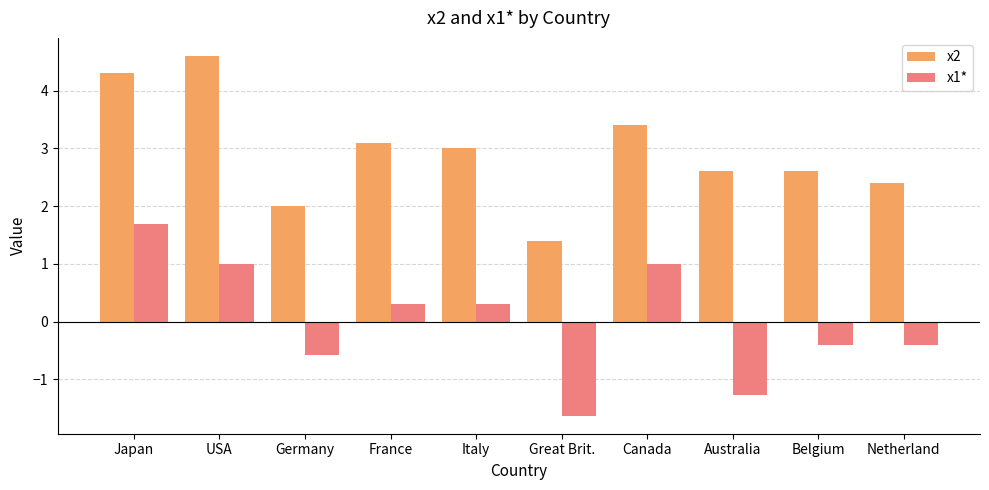

At which category does the chart reach its peak across all series?

USA